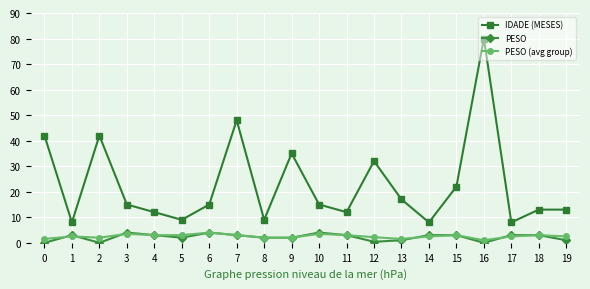

What is the maximum value for IDADE (MESES)?

80.0